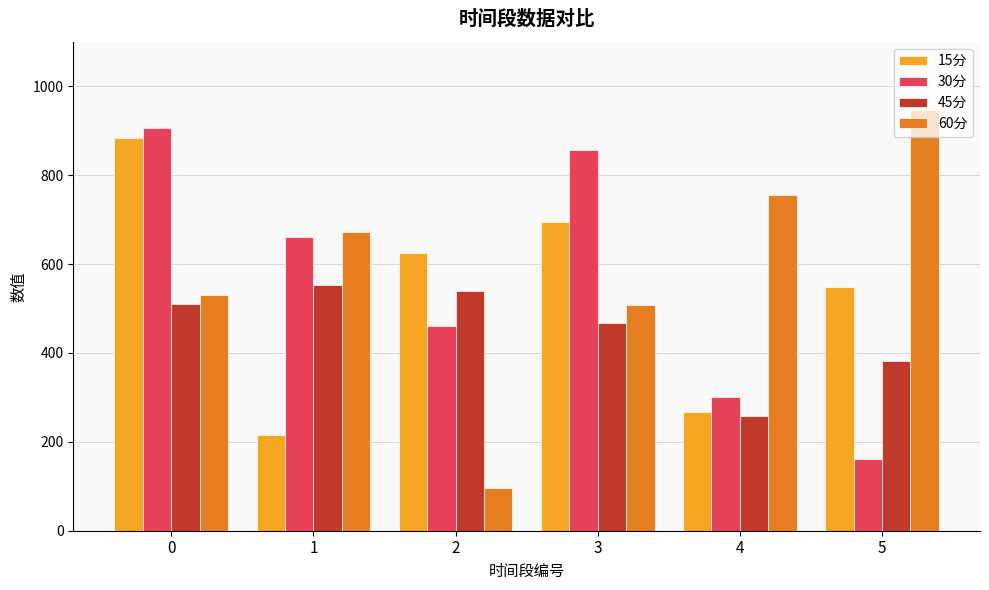

What value does the 60分 series have at 0?

530.1